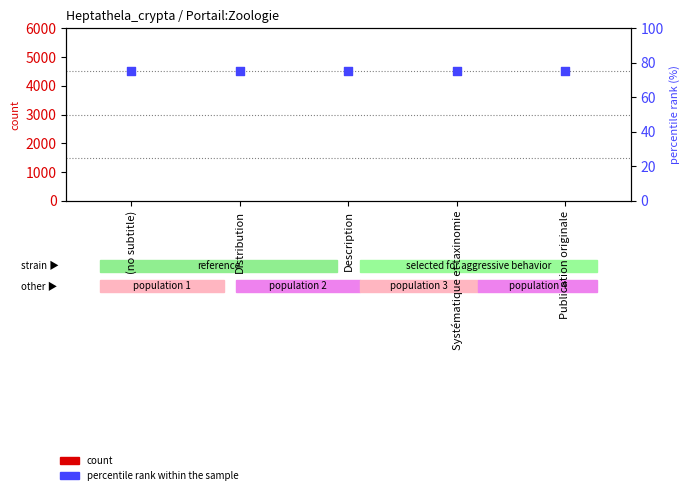

Which series reaches the minimum Y coordinate?

count